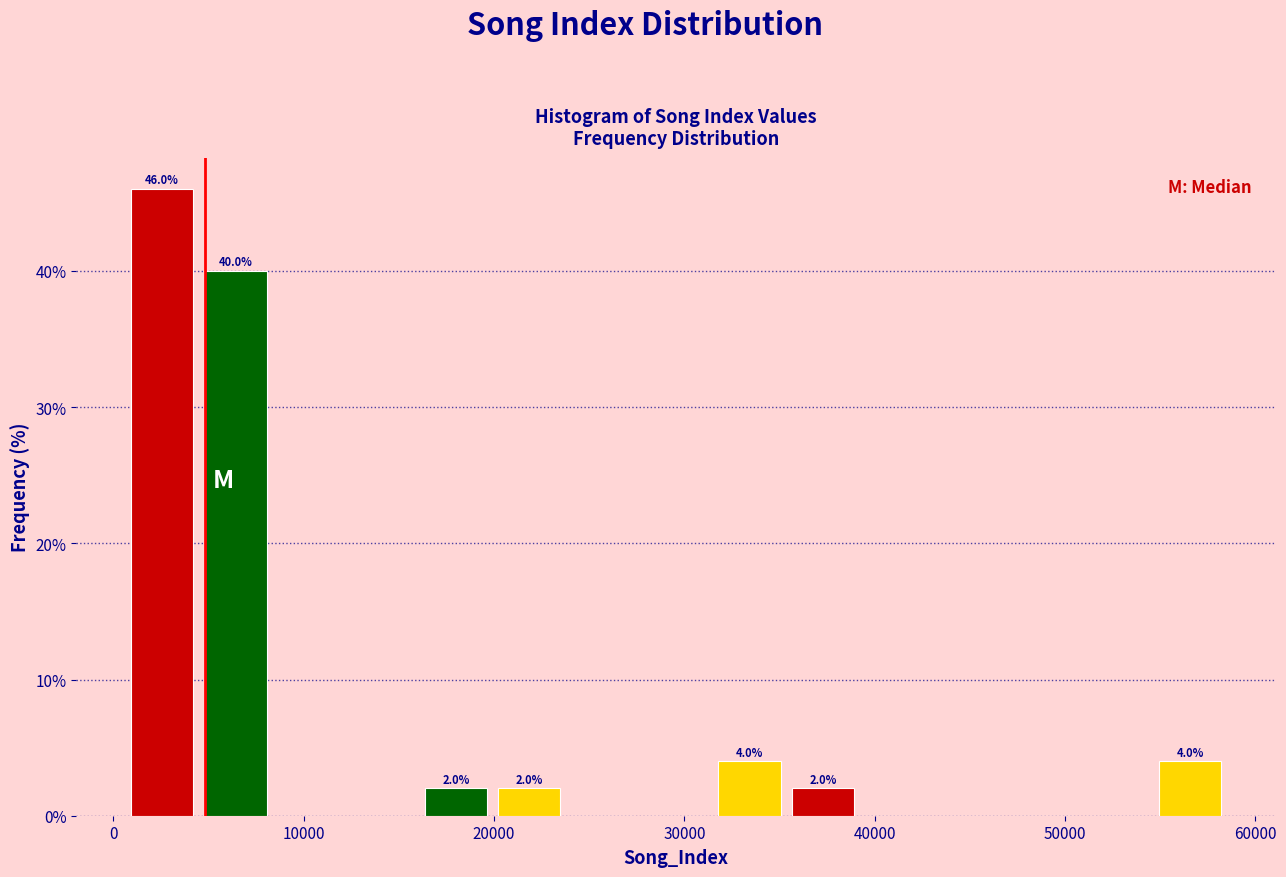

Read against the x-axis, roughly where is the centre of the tallest bar?

3000